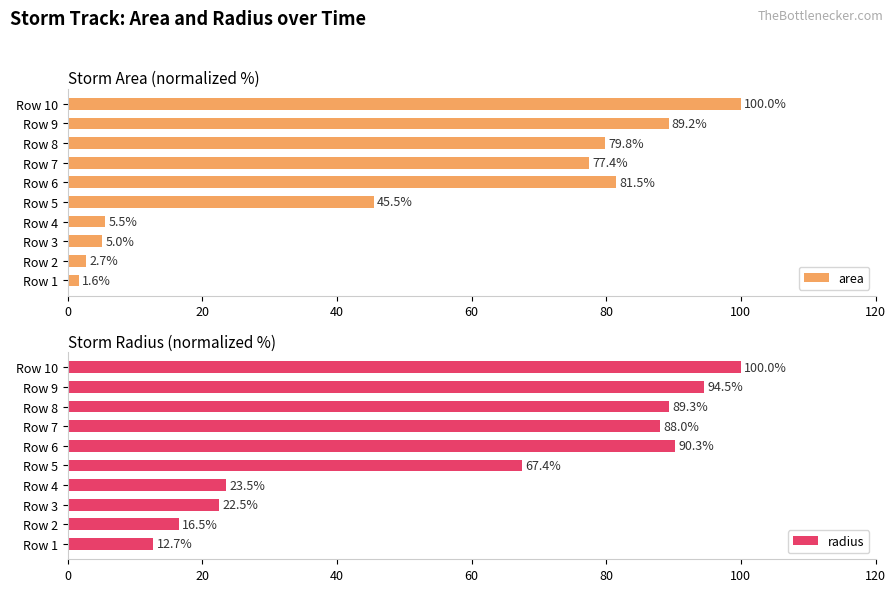

Which category has the highest value in the area series?

Row 10